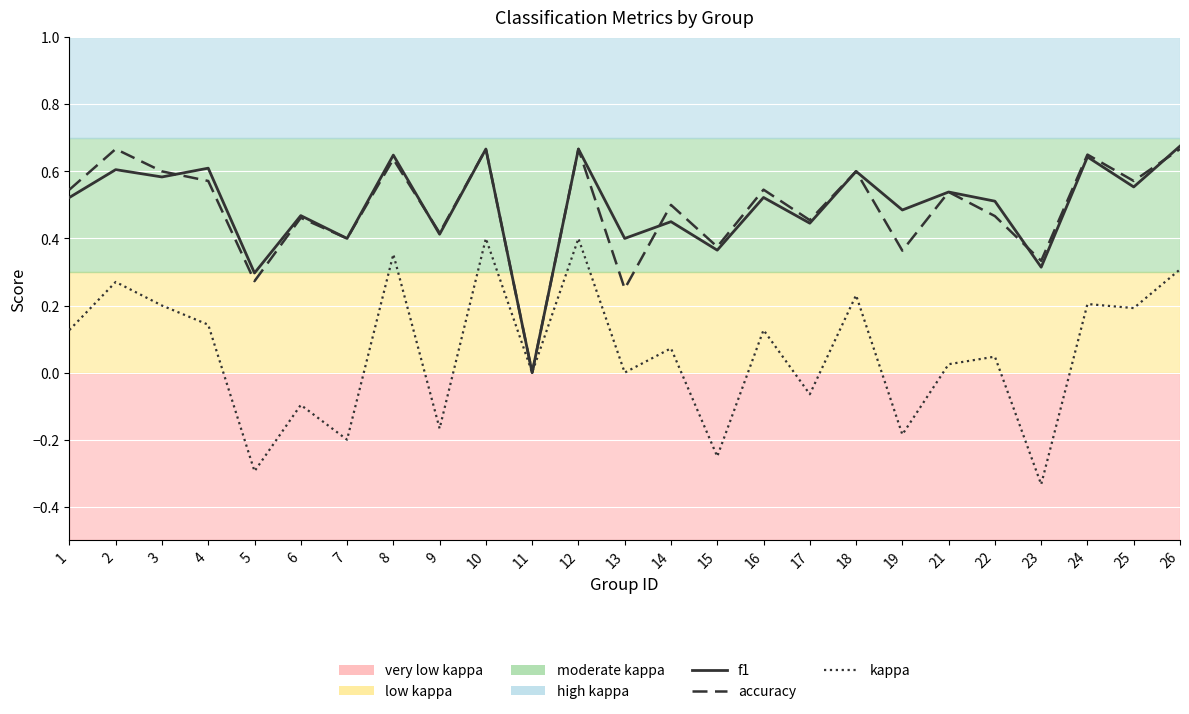

What is the value of the f1 point at the 24th from the left?

0.6